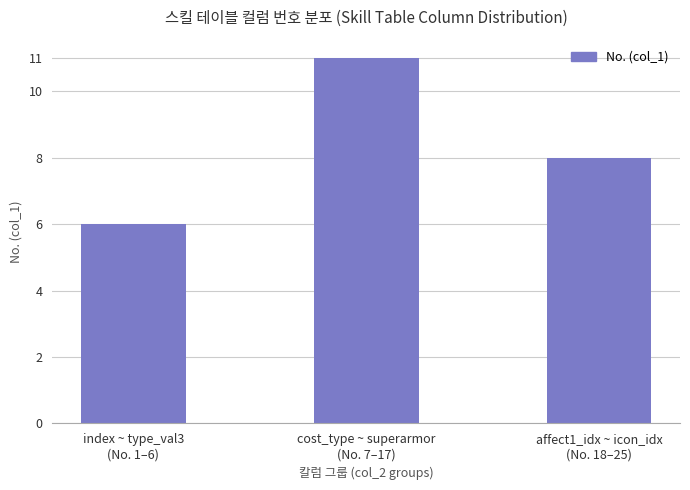

List the labels in order of value, largest first.

cost_type ~ superarmor
(No. 7–17), affect1_idx ~ icon_idx
(No. 18–25), index ~ type_val3
(No. 1–6)